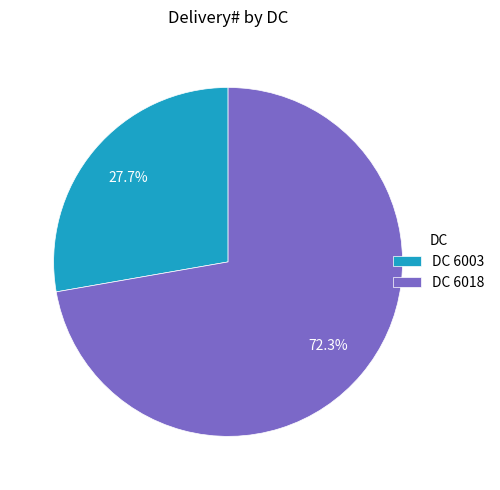

Between DC 6018 and DC 6003, which is larger?

DC 6018